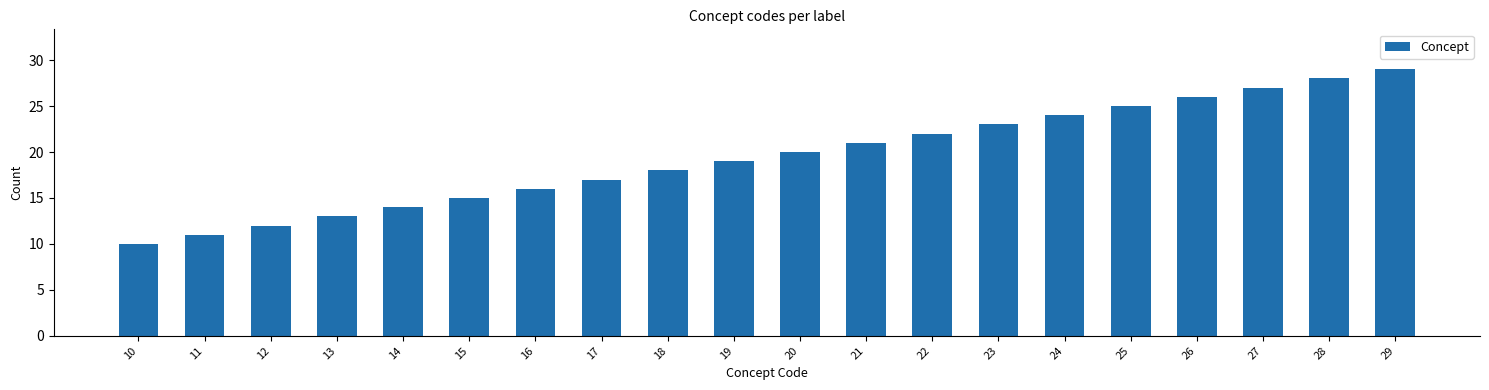

How many data points are less than 20?

10